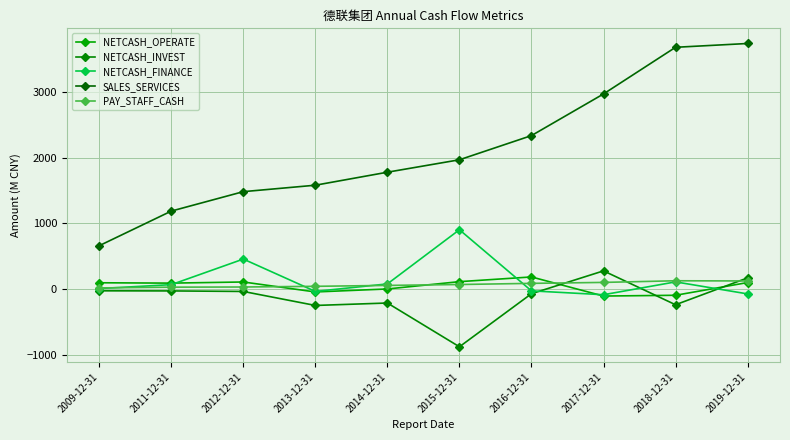

Reading right to left, list all the values displayed in this chart.

NETCASH_OPERATE: 98.2	-96.1	-107.8	183.7	111.9	0.3	-45.4	106.8	89.4	94.8
NETCASH_INVEST: 169.3	-240.6	276.4	-72.3	-882.0	-214.1	-251.4	-37.8	-29.6	-27.9
NETCASH_FINANCE: -75.1	108.3	-87.6	-28.5	904.1	77.4	-37.2	456.5	66.2	6.3
SALES_SERVICES: 3746.3	3688.4	2976.4	2340.8	1971.8	1782.1	1583.6	1485.3	1188.6	660.5
PAY_STAFF_CASH: 122.5	125.3	100.3	85.8	68.2	54.4	40.6	30.2	27.8	16.3